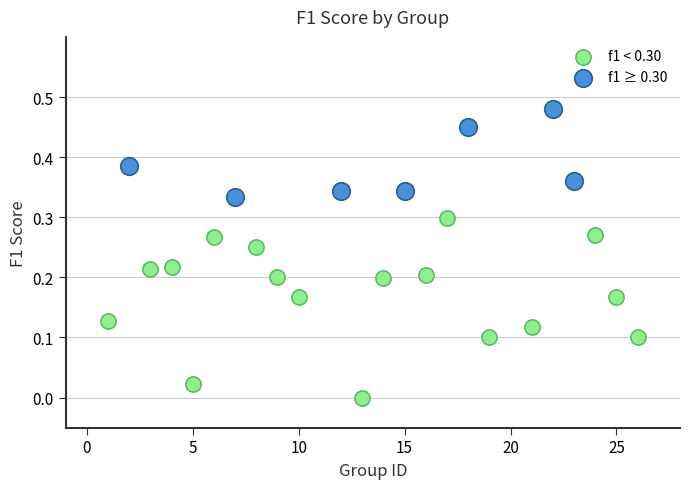

Which series contains the lowest Y value?

f1 < 0.30